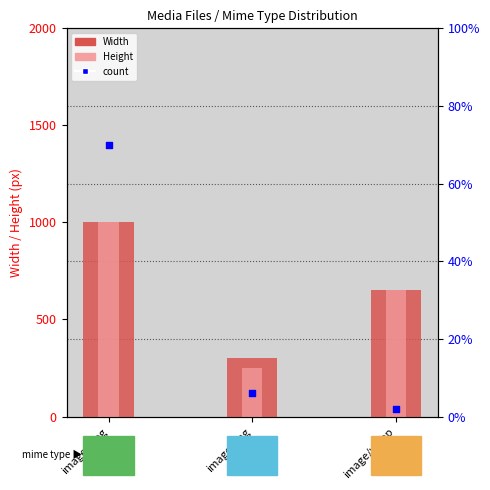

Is the value of Width at image/png greater than the value of Height at image/webp?

No